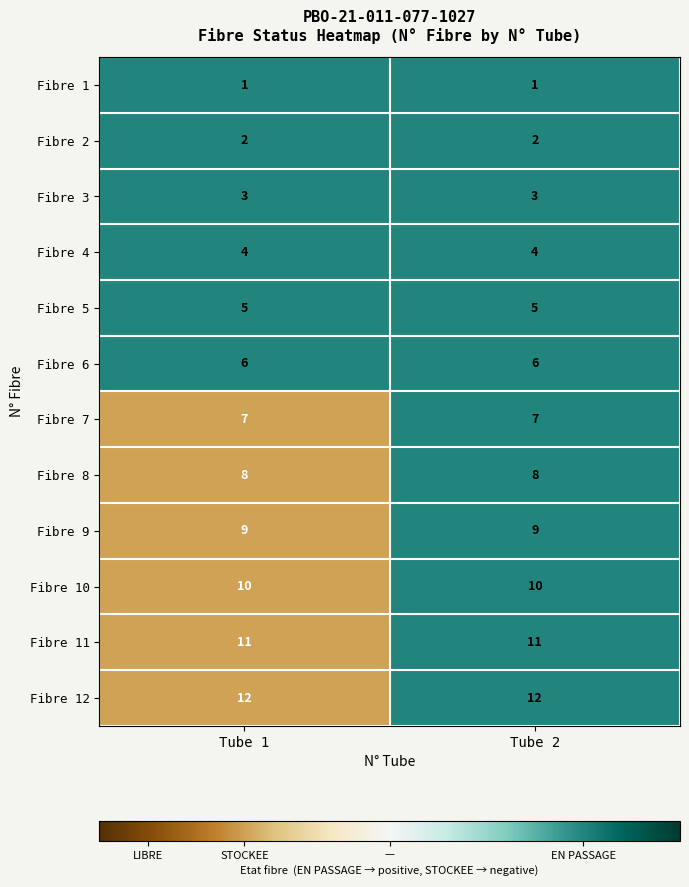

What is the average value of the Fibre 12 series?

12